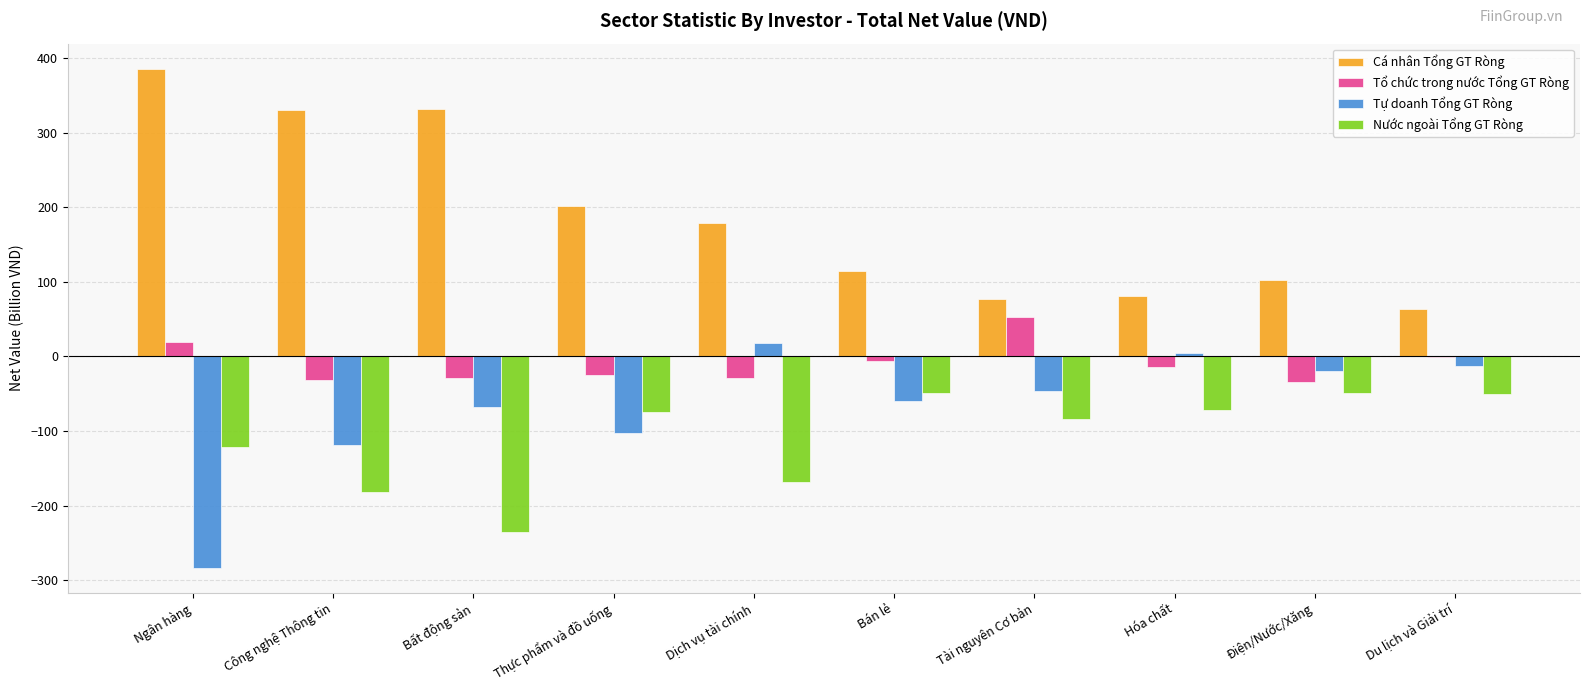

What is the sum of all Nước ngoài Tổng GT Ròng values?

-1087.6